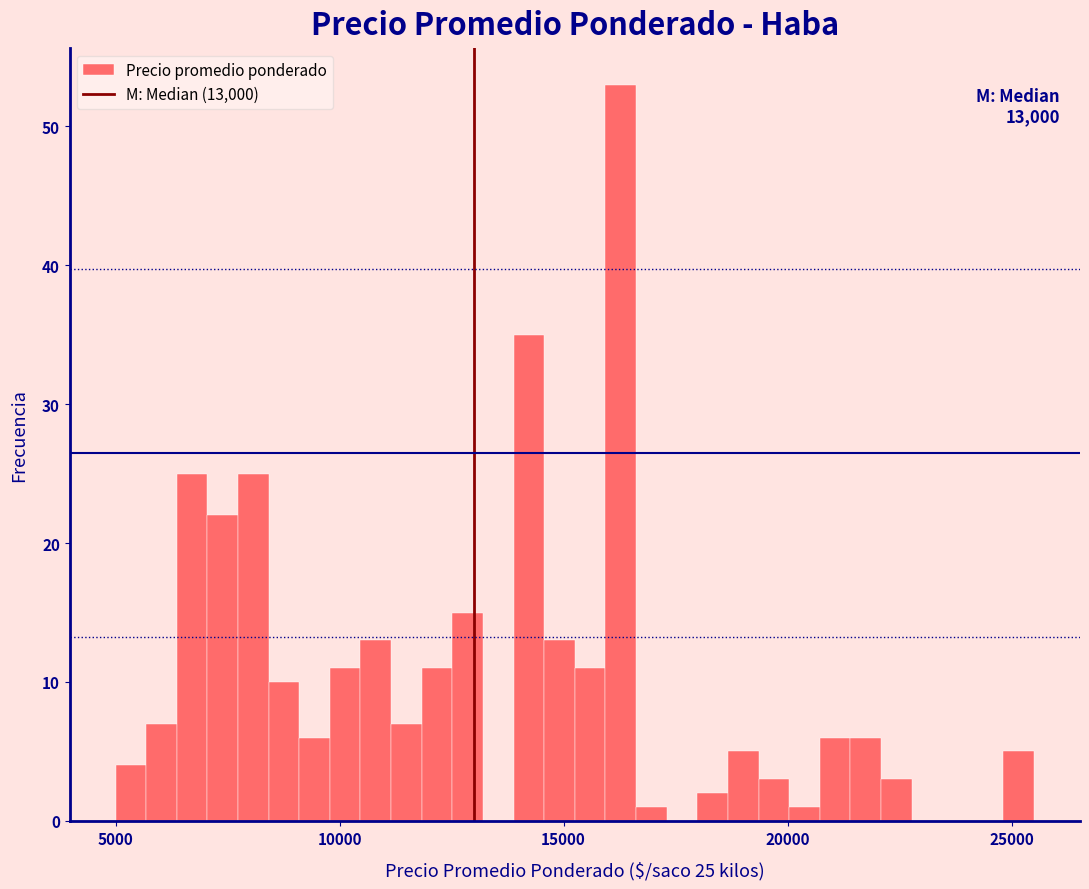

Read against the x-axis, roughly where is the centre of the tallest bar?

16500